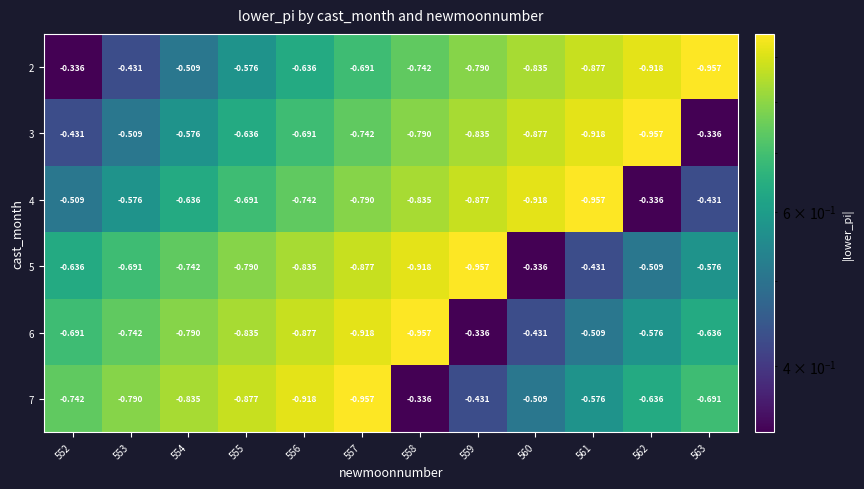

Is the value of 4 at 557 greater than the value of 7 at 554?

Yes